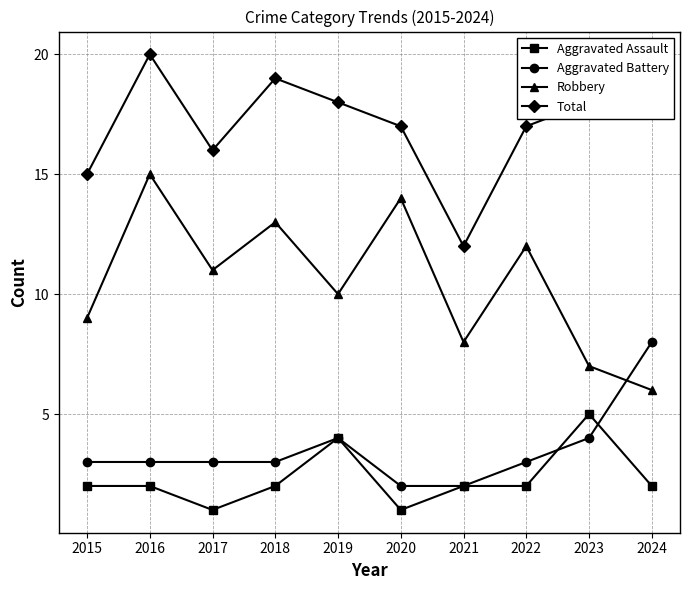

How many interior local peaks does the Robbery series have?

4